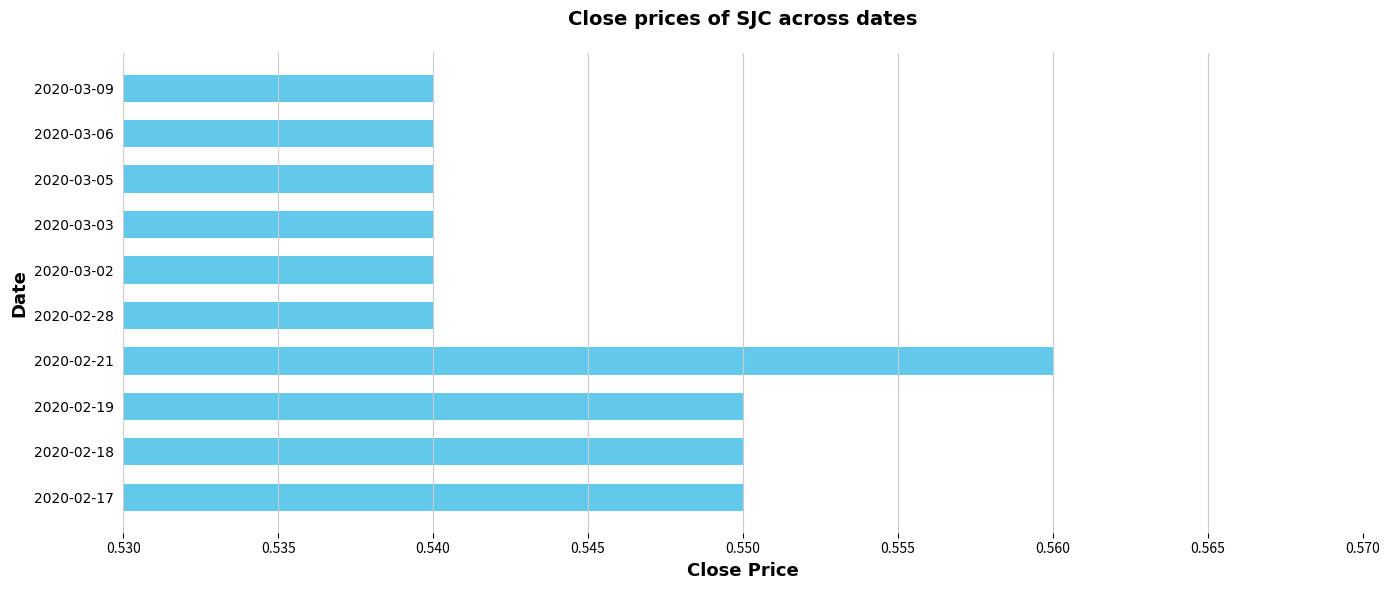

Which label corresponds to the largest value in the chart?

2020-02-21